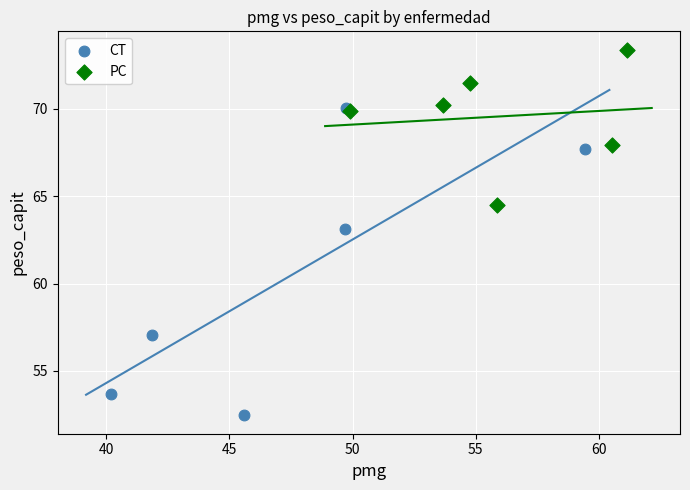

Which series has the widest spread of Y values?

CT